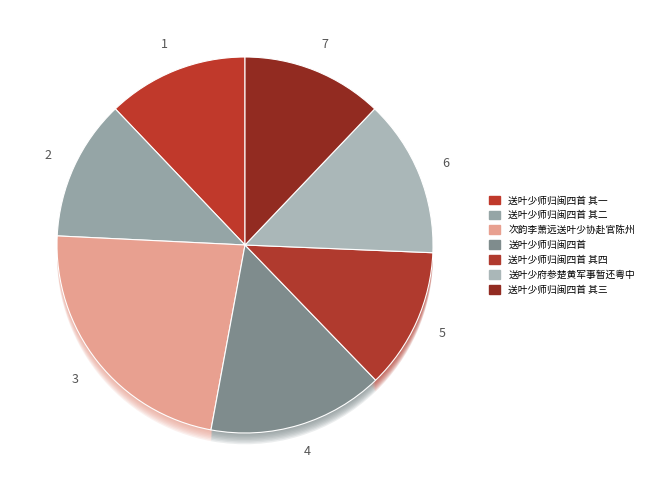

Combined, do 送叶少师归闽四首 and 送叶少师归闽四首 其一 account for over 50%?

No